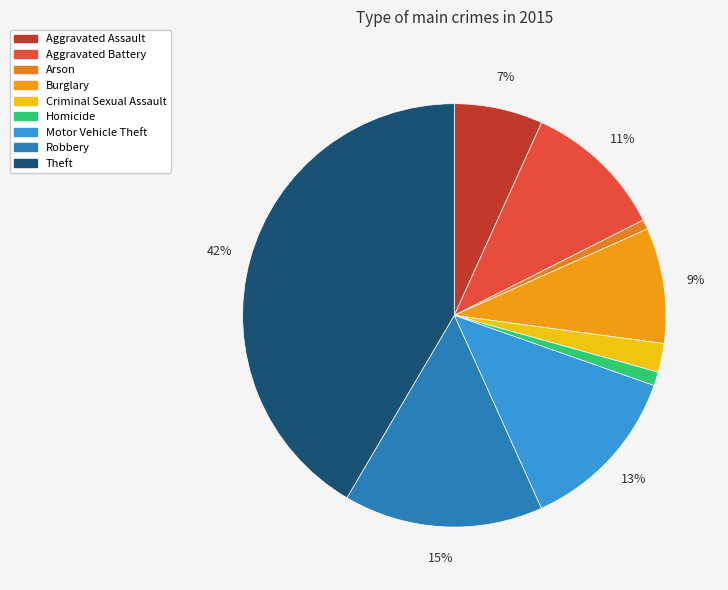

To the nearest percent, what is the combined percentage of Theft and Homicide?

43%